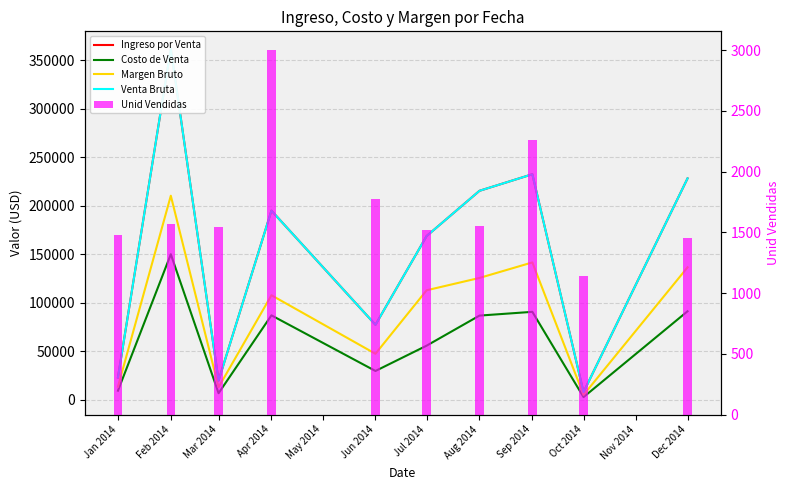

What are all the series names shown in the legend?

Ingreso por Venta, Costo de Venta, Margen Bruto, Venta Bruta, Unid Vendidas